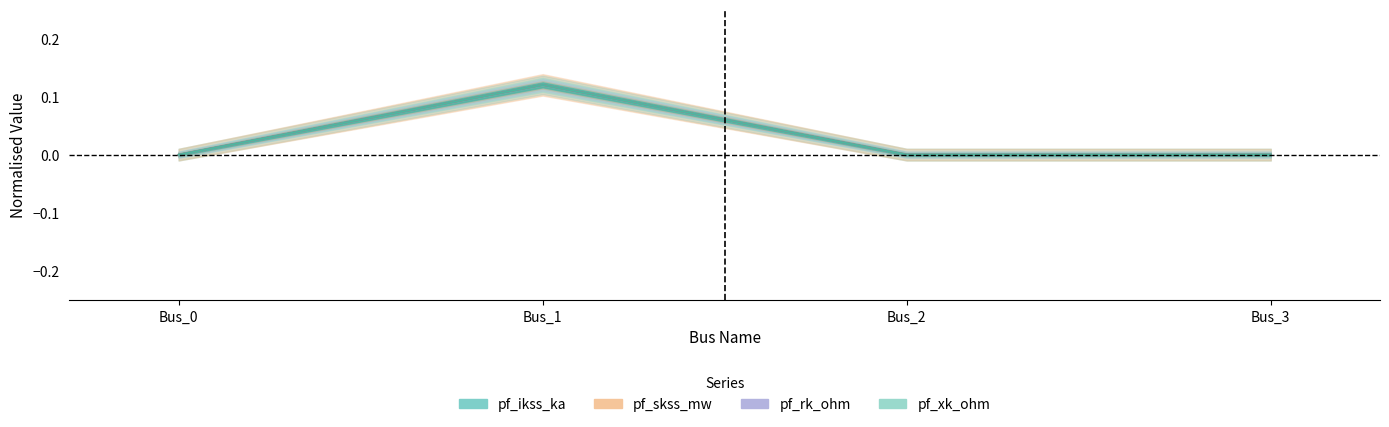

In pf_rk_ohm, how many points are higher than both neighbors (excluding endpoints)?

1